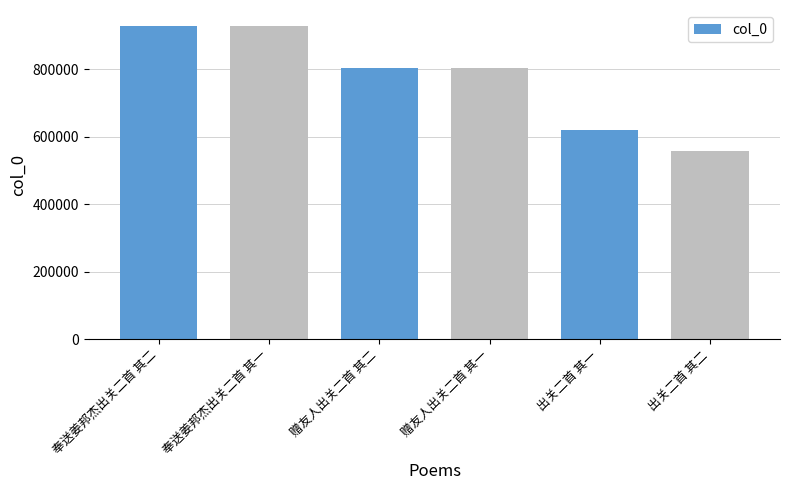

Where does the data first go above 803979?

奉送姜邦杰出关二首 其二